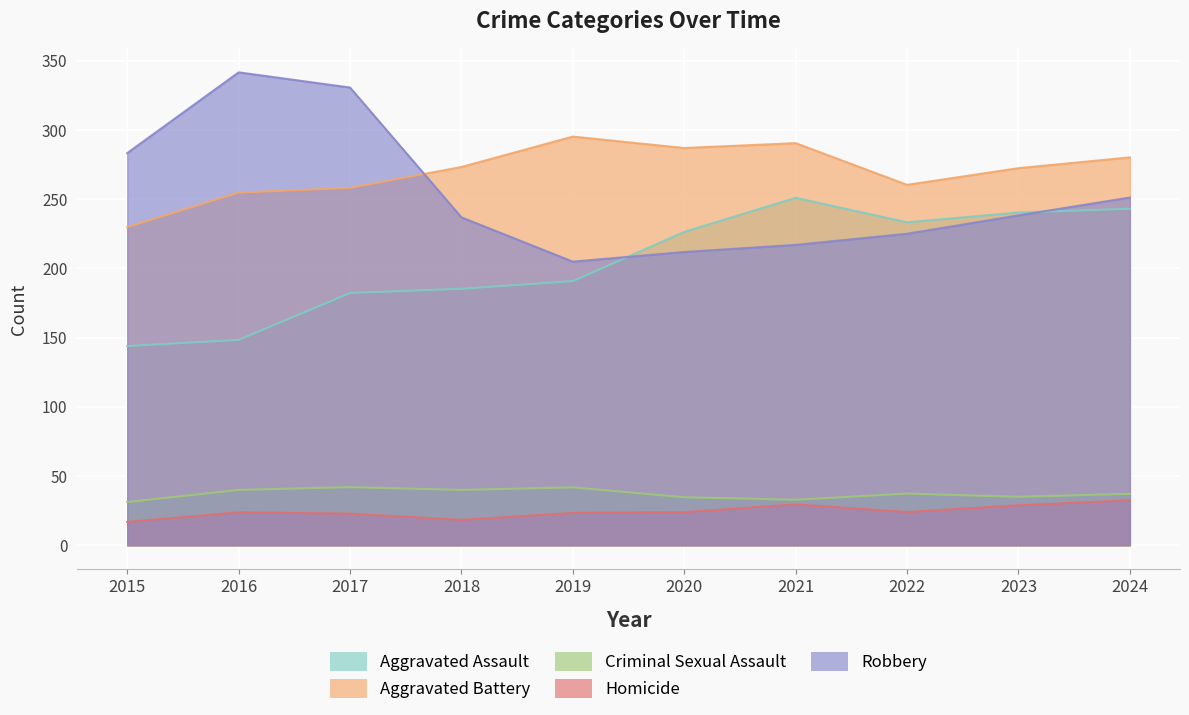

How many lines are shown in the chart?

5